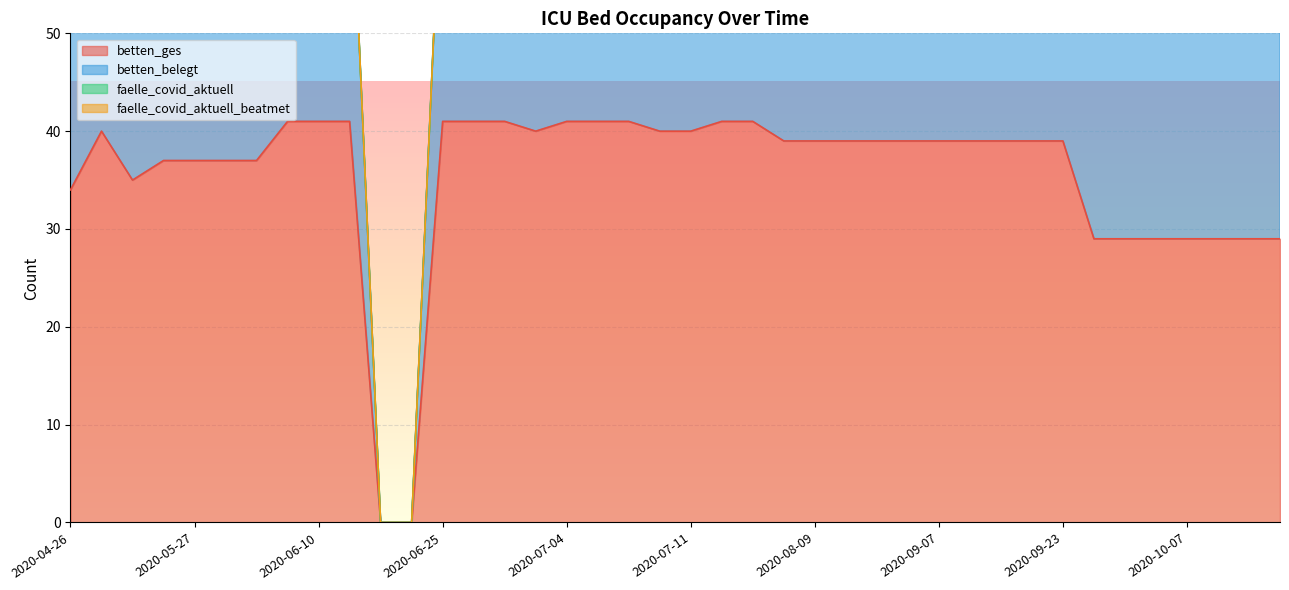

What is the highest value of the betten_ges series?

41